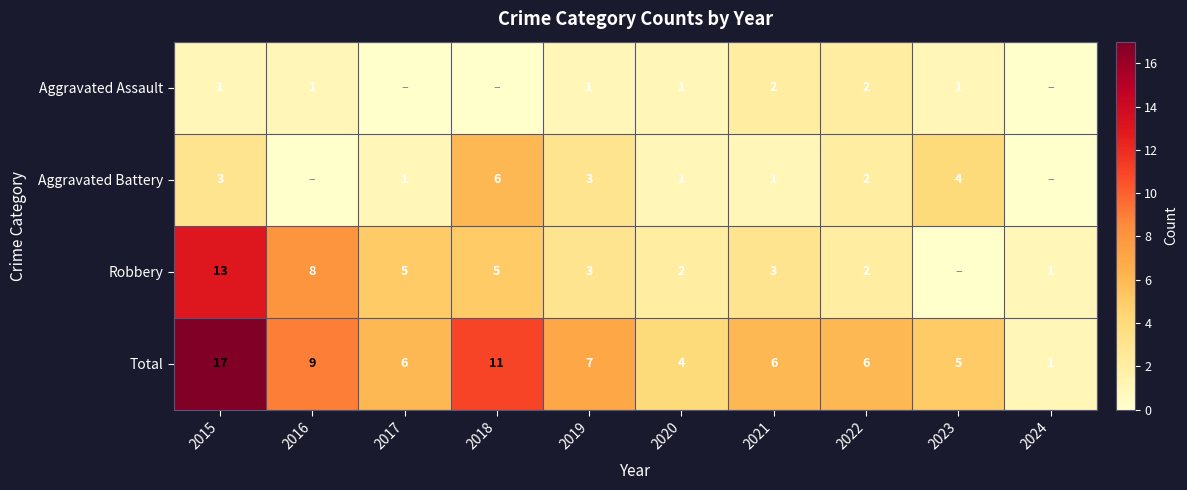

What is the difference between the second highest and second lowest values in the Total series?

7